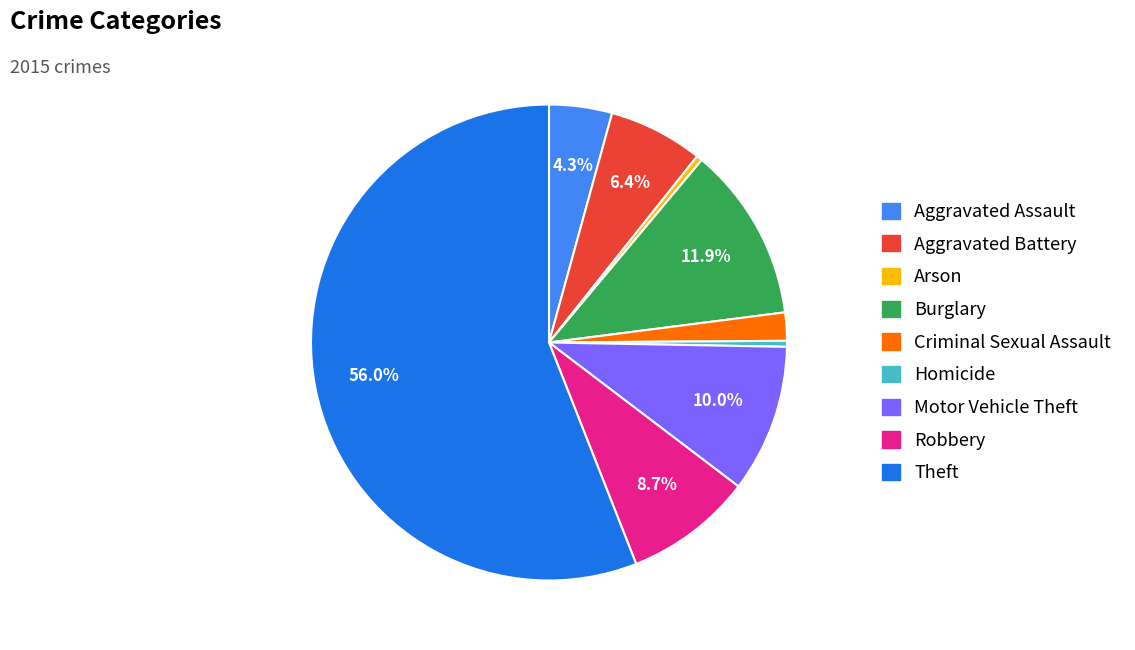

Is there a majority slice in this chart?

Yes